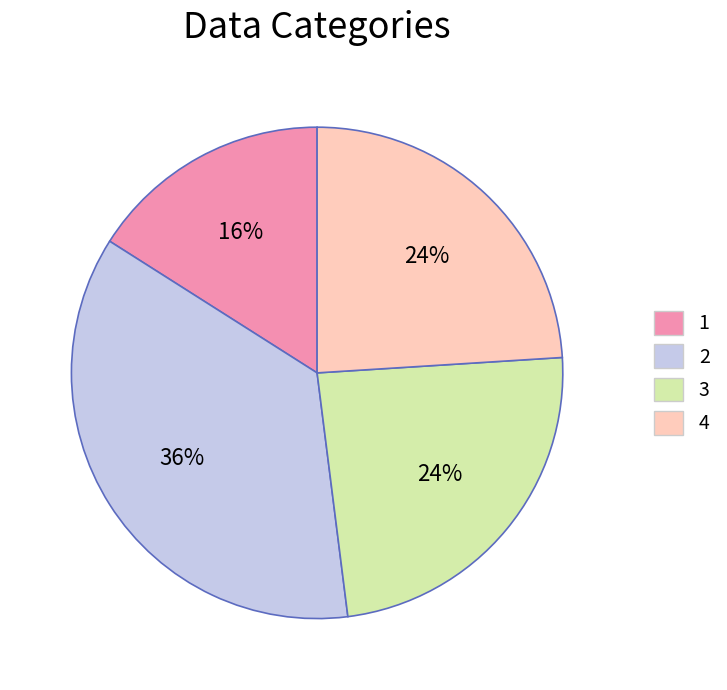

To the nearest percent, what is the average slice percentage?

25%